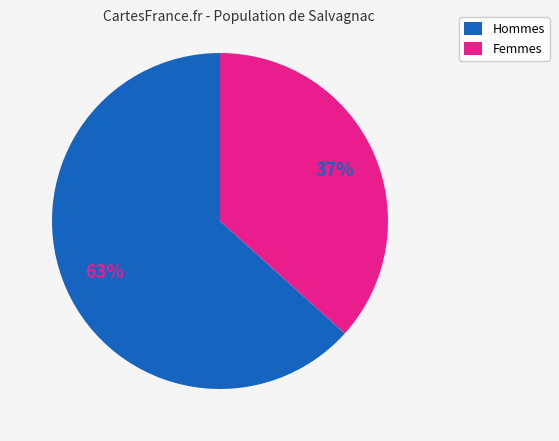

To the nearest percent, what is the average slice percentage?

50%